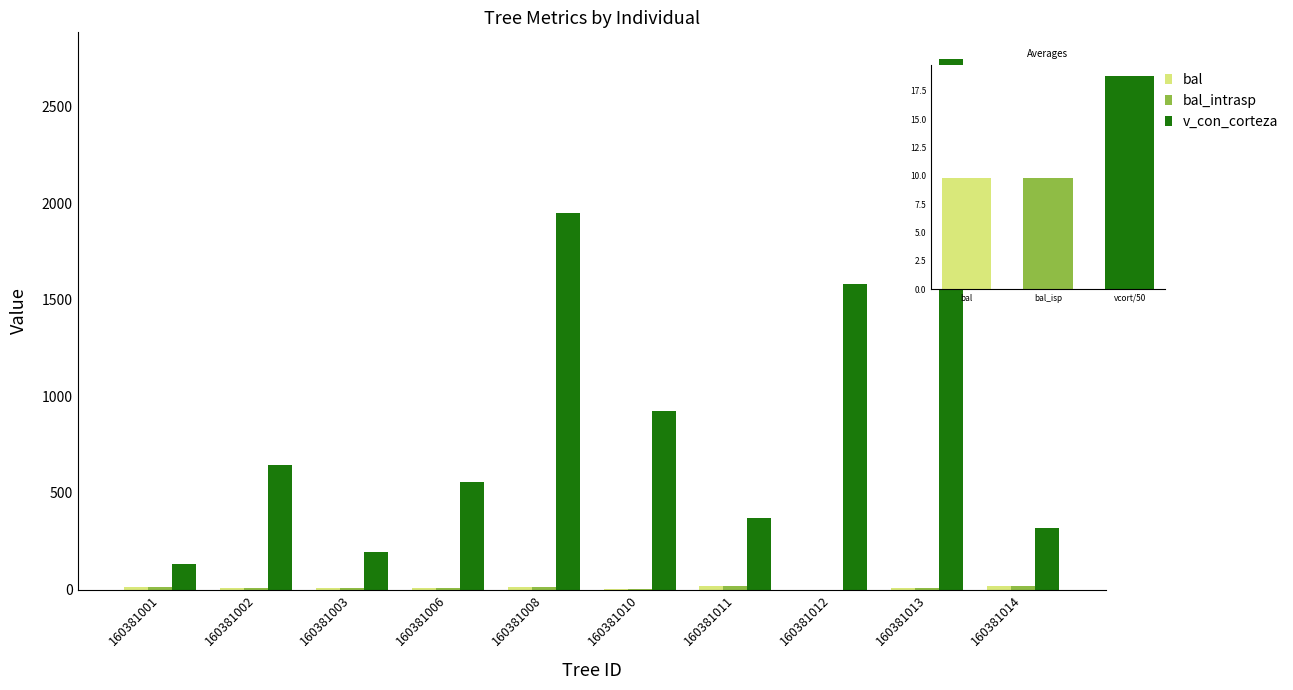

What are all the series names shown in the legend?

bal, bal_intrasp, v_con_corteza